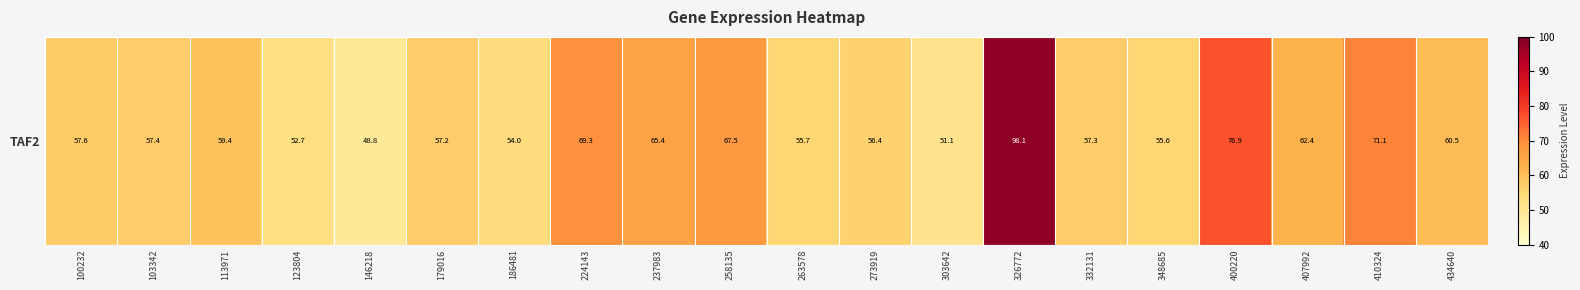

Between 410324 and 273919, which is larger?

410324